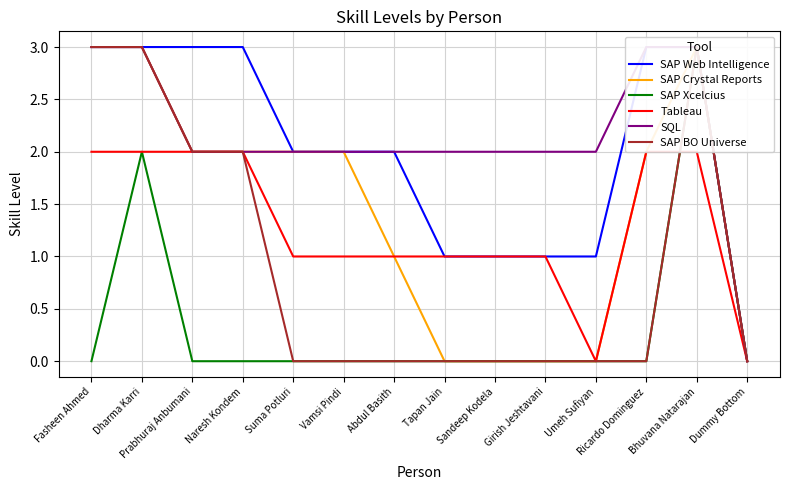

What is the sum of the SQL values at Abdul Basith and Dharma Karri?

5